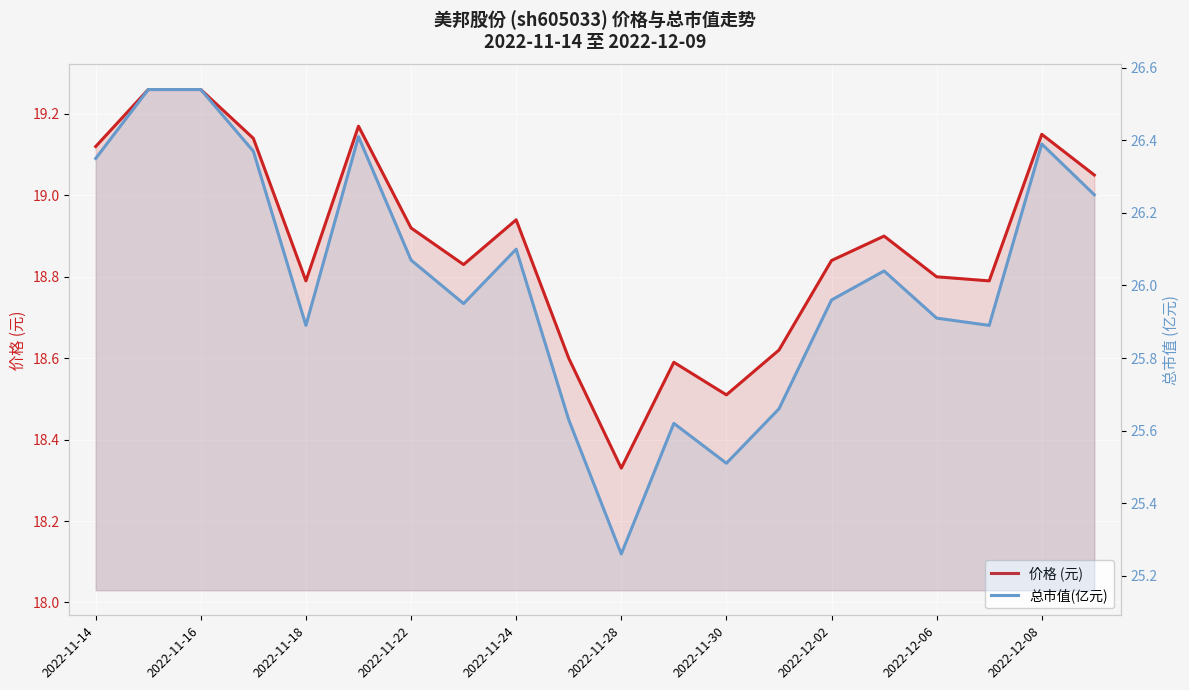

At which category does the chart reach its minimum across all series?

2022-11-28